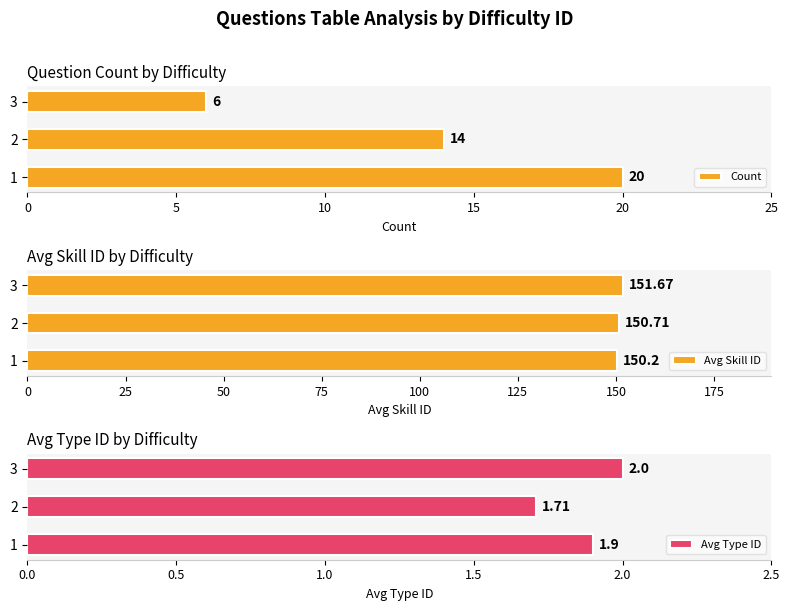

Count the Avg Type ID values in the range 1 to 2.

3